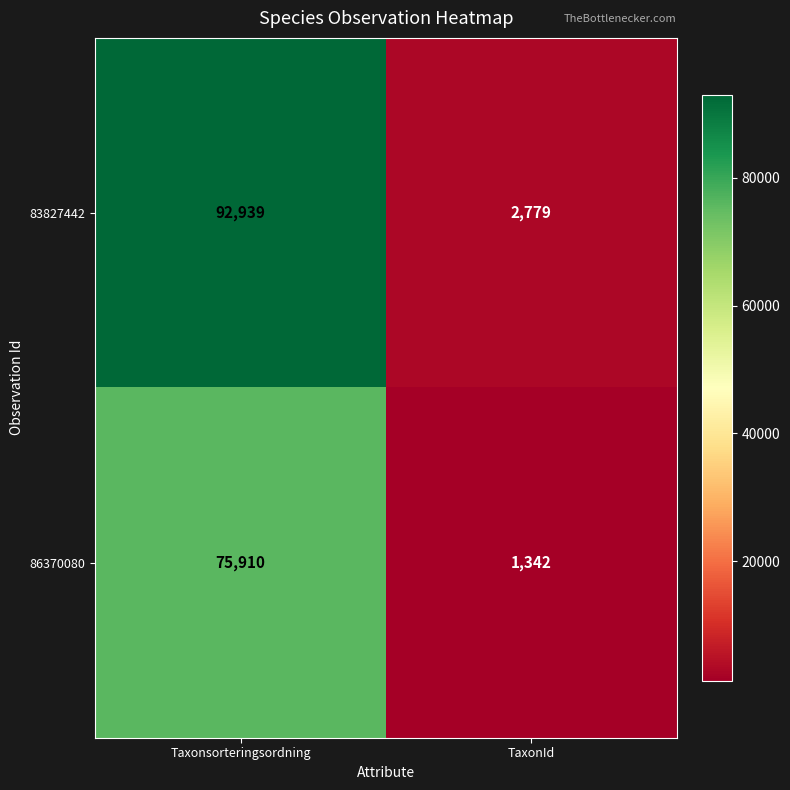

At TaxonId, list the series in order from largest to smallest.

83827442, 86370080